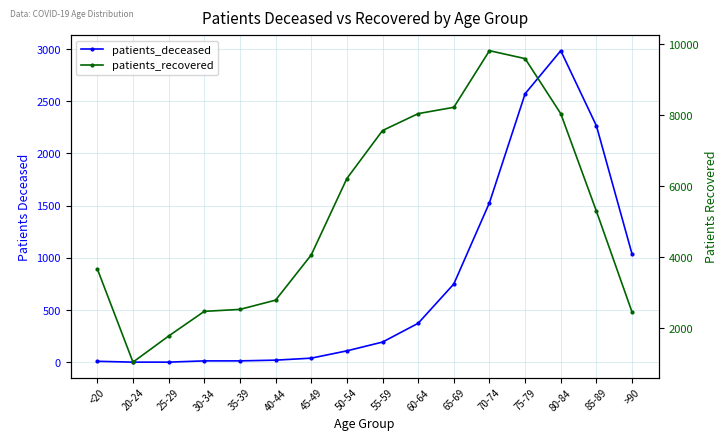

What is the total value across all series at 30-34?

2486